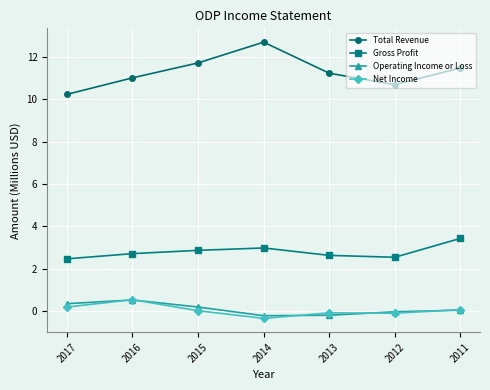

What is the value of the Net Income point at the 5th from the left?

-0.1